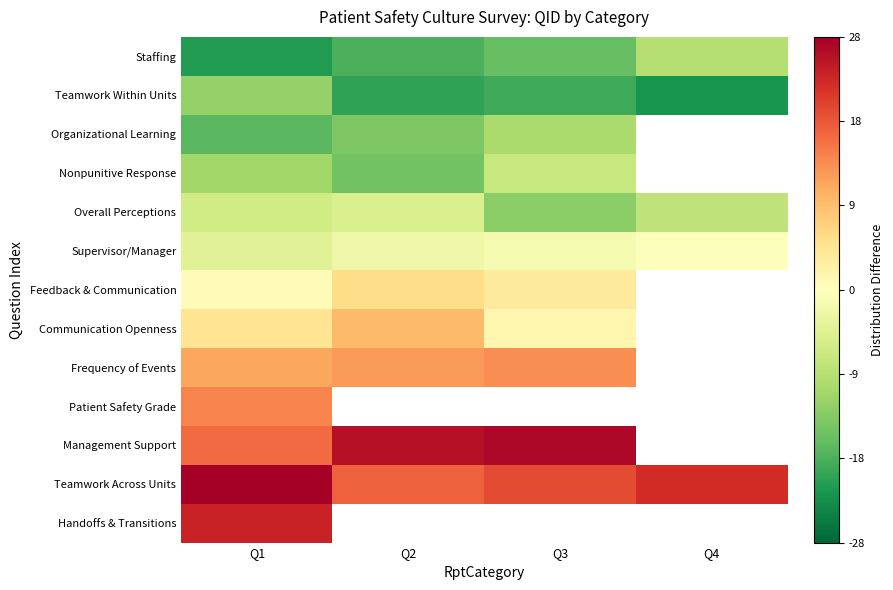

At which category is the sum across all series the highest?

Q1